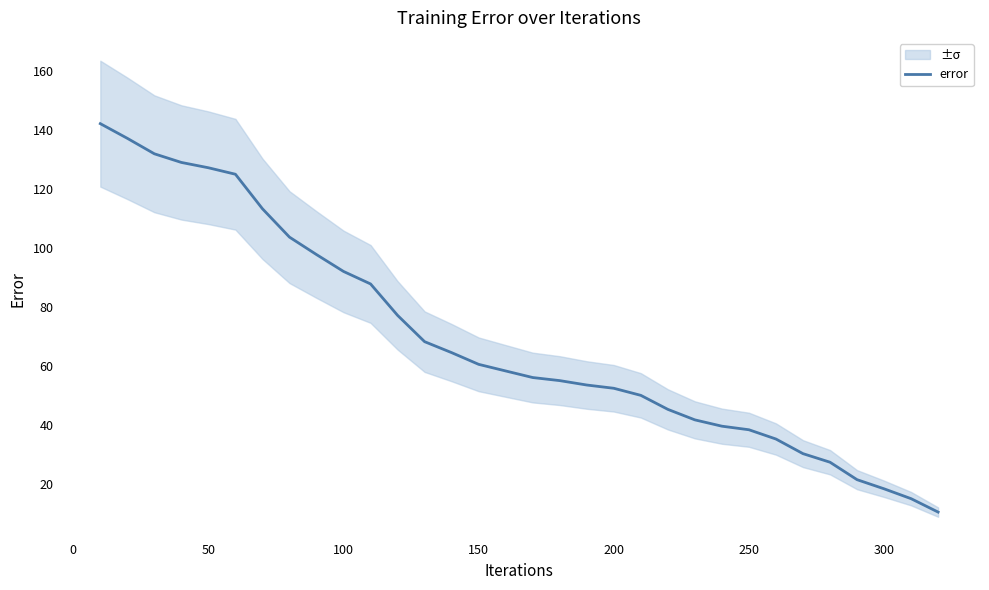

What is the maximum value for error?

142.0